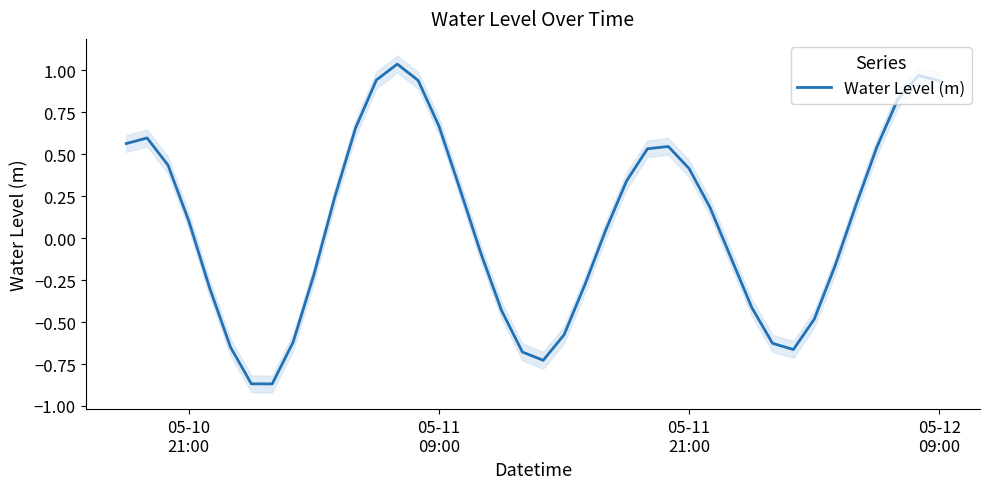

What is the sum of all values?

3.3